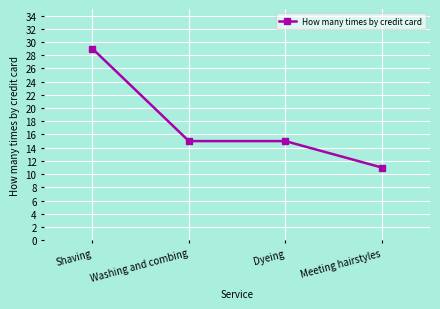

Between Meeting hairstyles and Shaving, which is larger?

Shaving